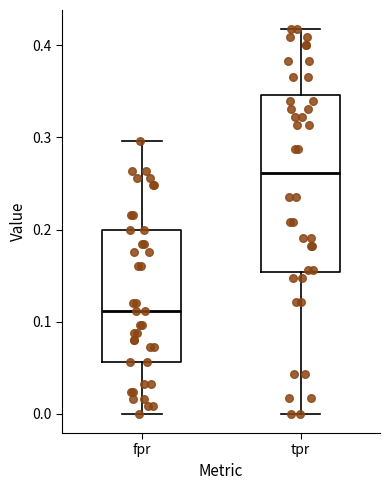

Which box's median line is the lowest?

fpr